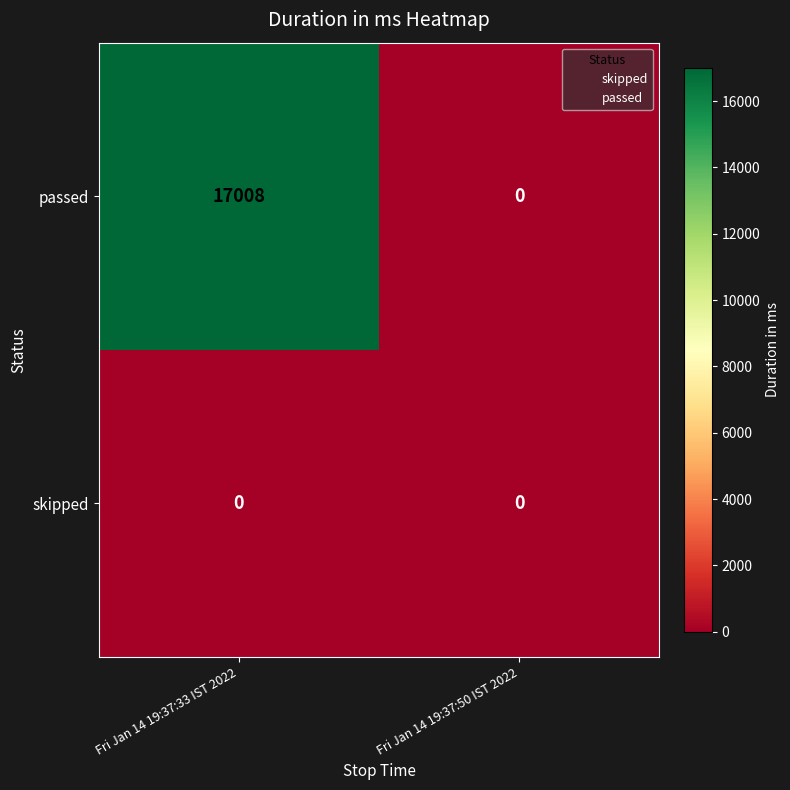

List the series in order of their overall mean, highest first.

passed, skipped